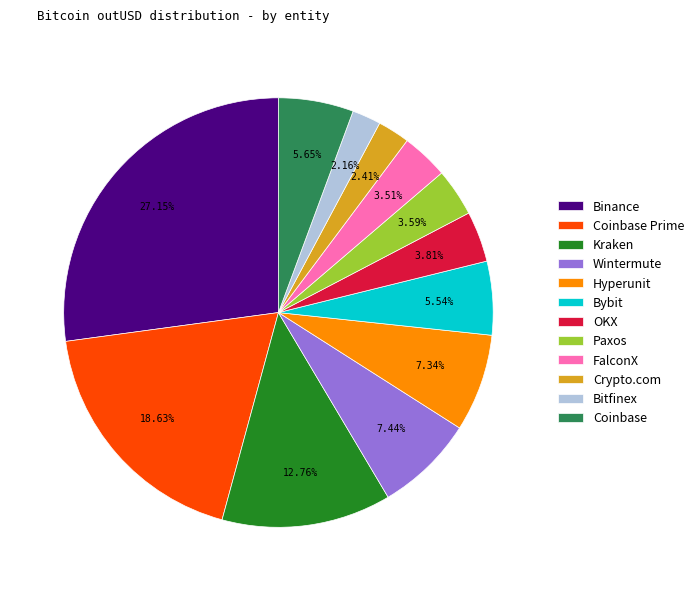

What is the total percentage of Bitfinex and Binance?

29.3%